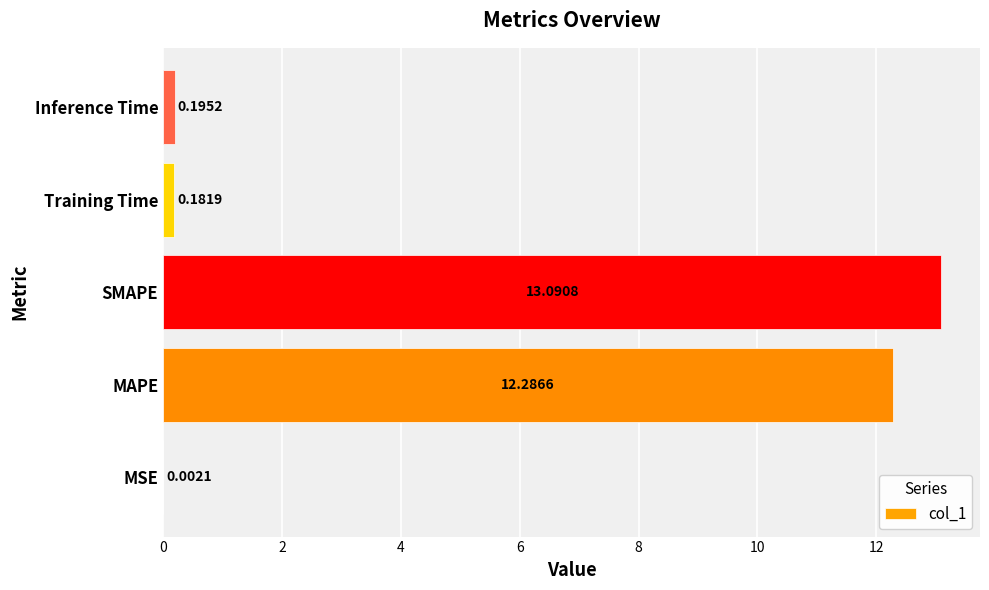

Are the bars grouped side by side (vs. stacked)?

No